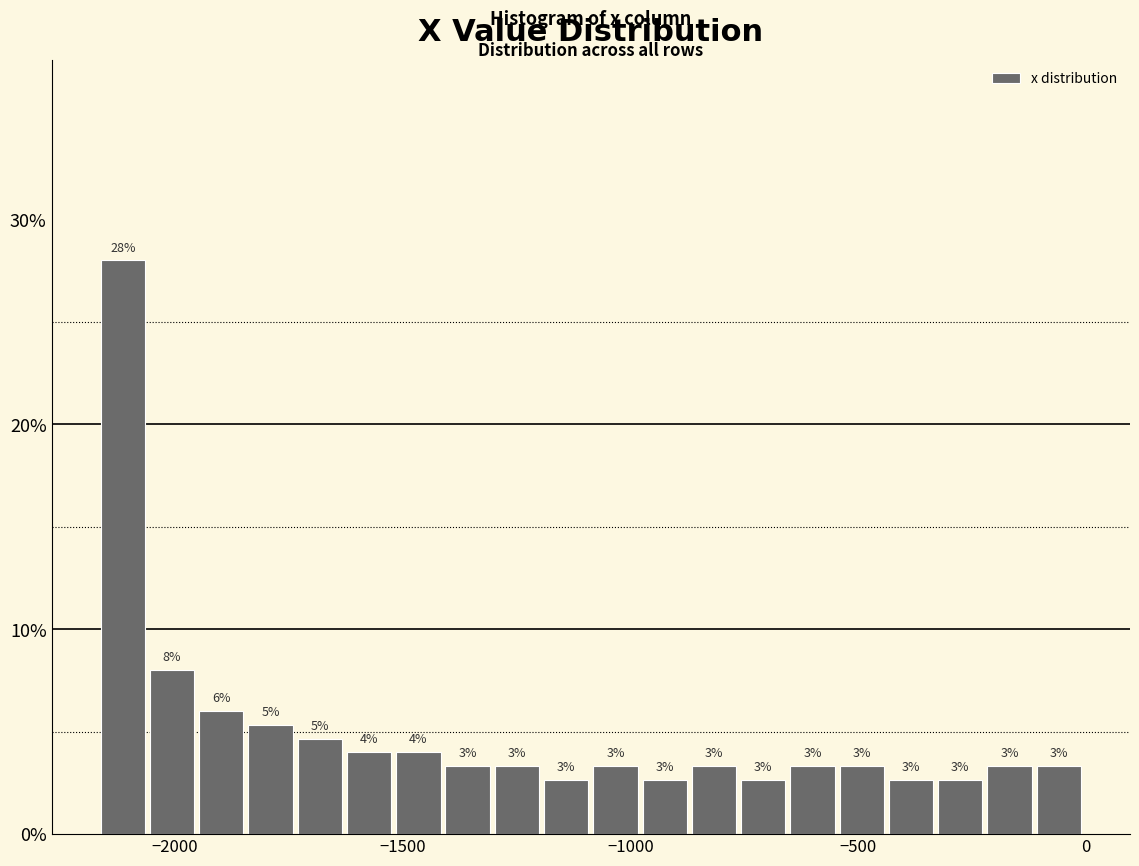

Read against the x-axis, roughly where is the centre of the tallest bar?

-2100